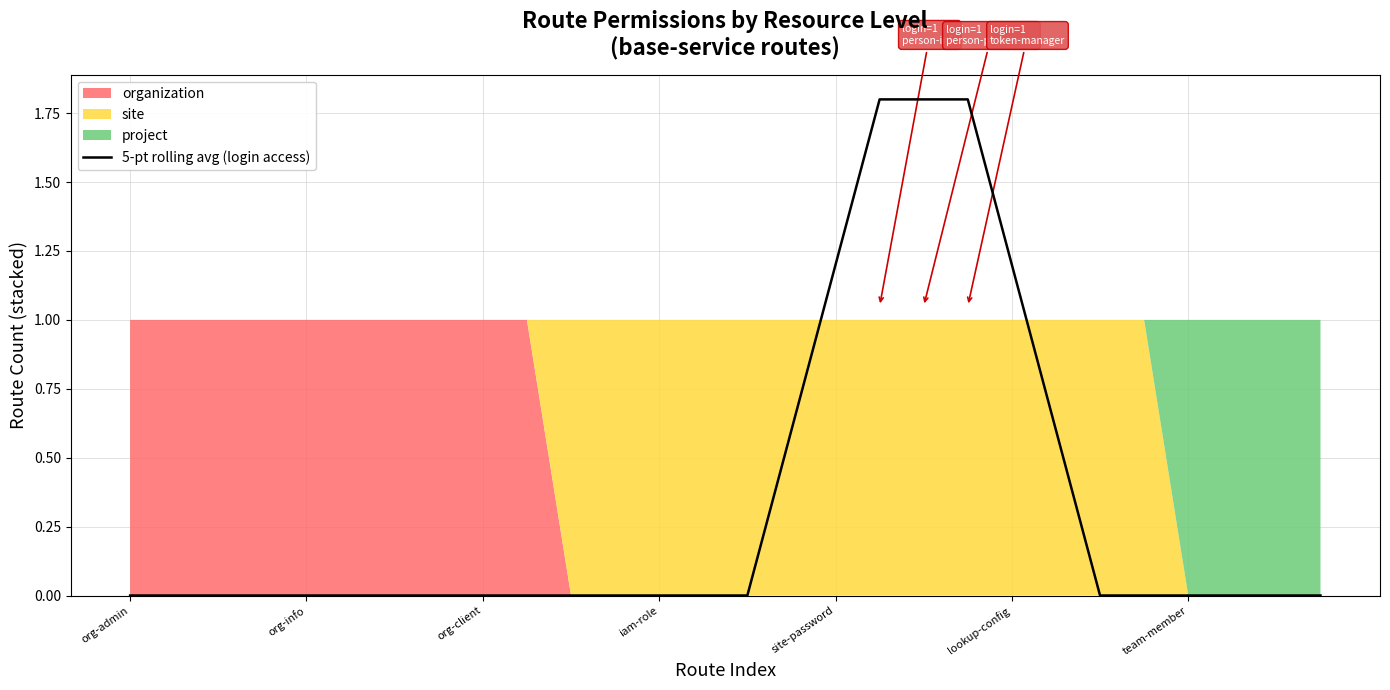

What is the label of the 13th point from the right?

15